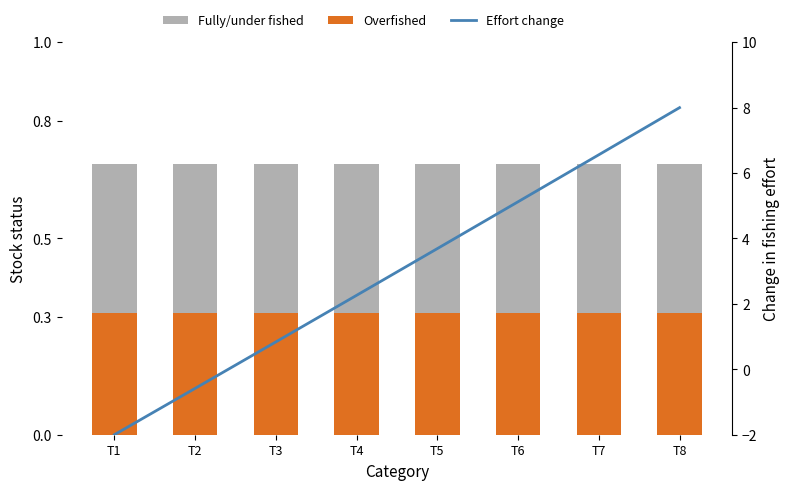

What is the sum of all Fully/under fished values?

5.5